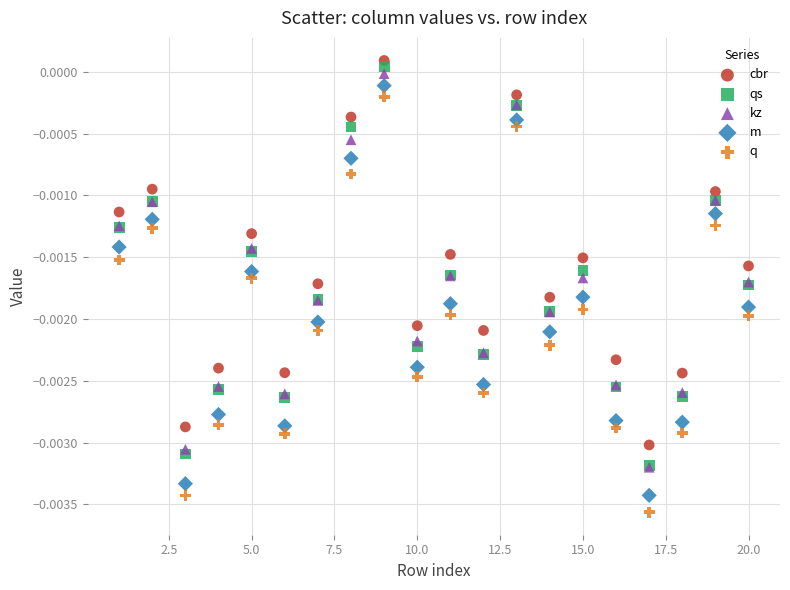

Which series has the widest spread of Y values?

q